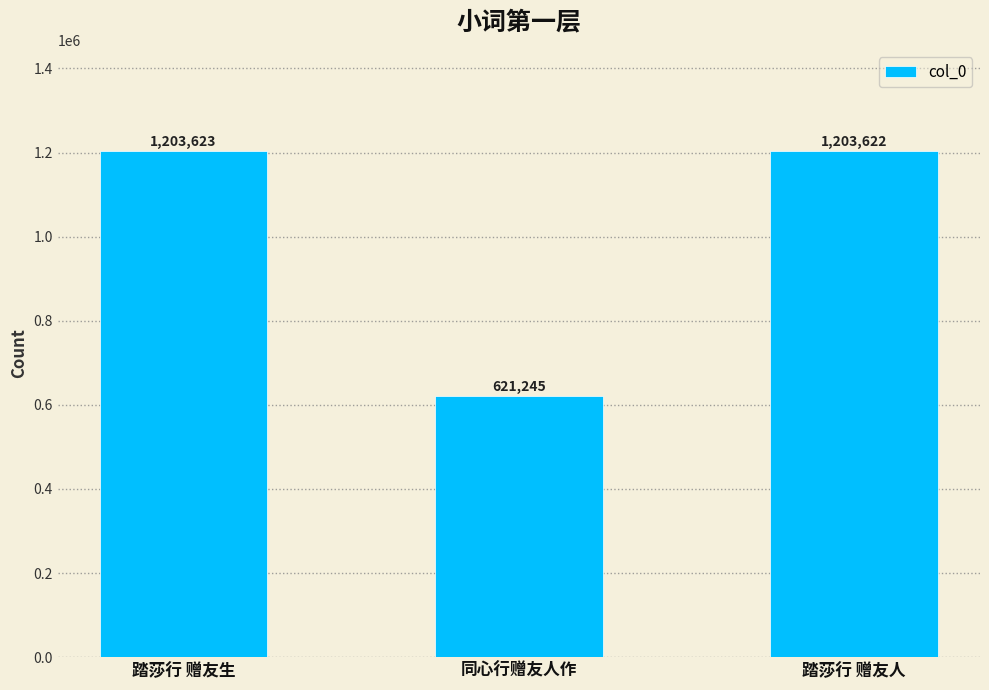

What is the label of the 3rd bar from the right?

踏莎行 赠友生